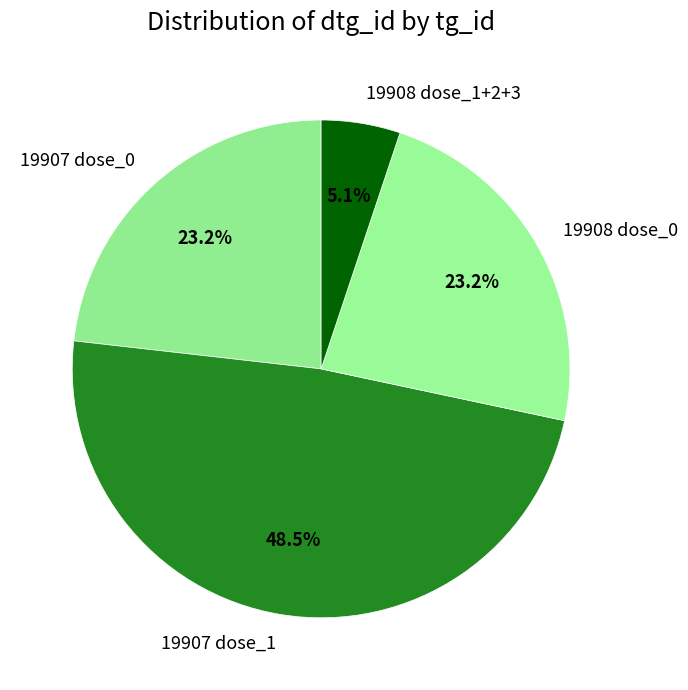

Do 19908 dose_0 and 19907 dose_1 together represent more than half of the pie?

Yes